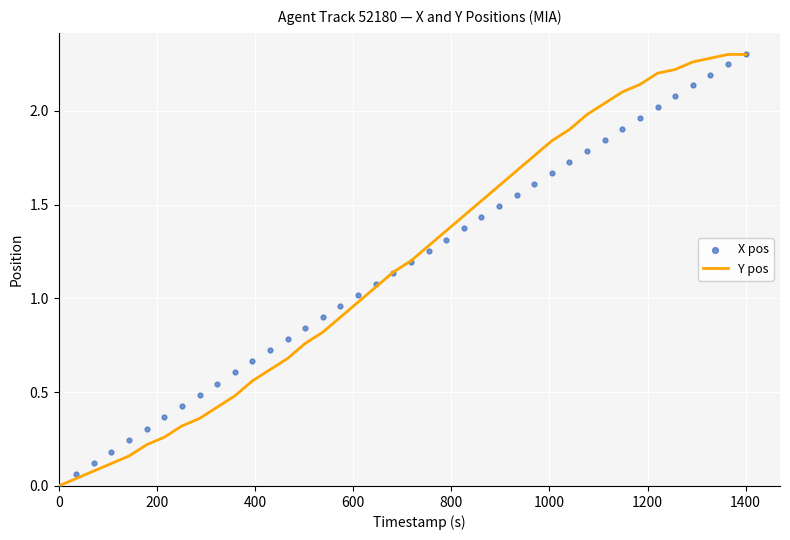

Which series contains the lowest Y value?

Y pos